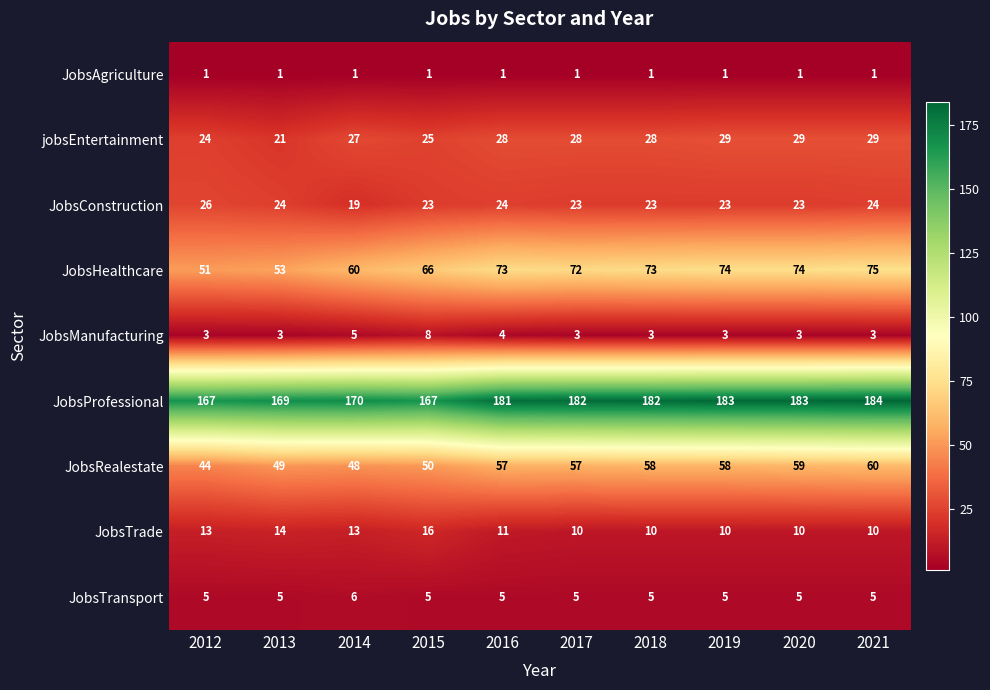

What value does the JobsTransport series have at 2014?

6